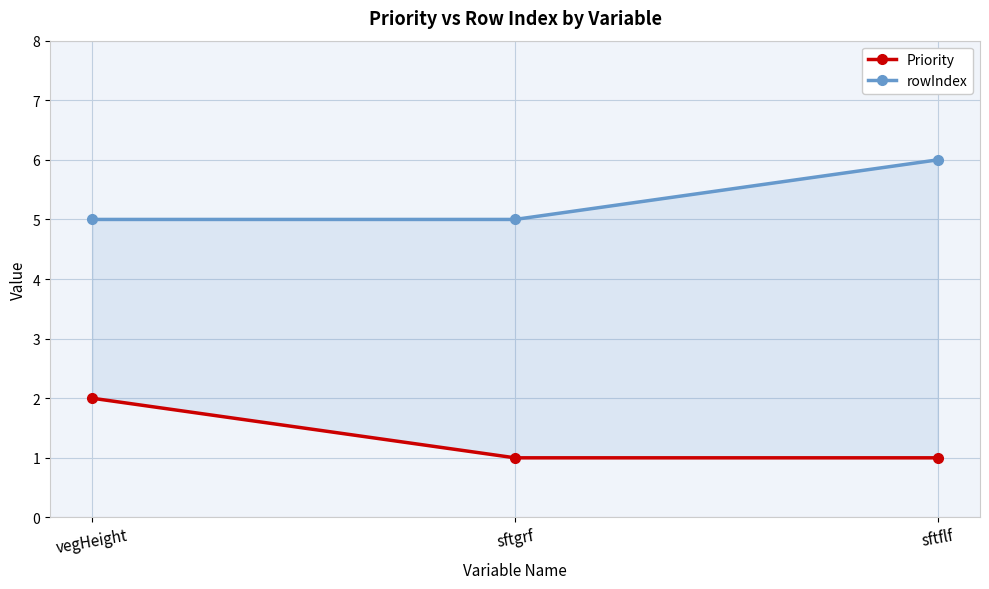

What value does the rowIndex series have at vegHeight?

5